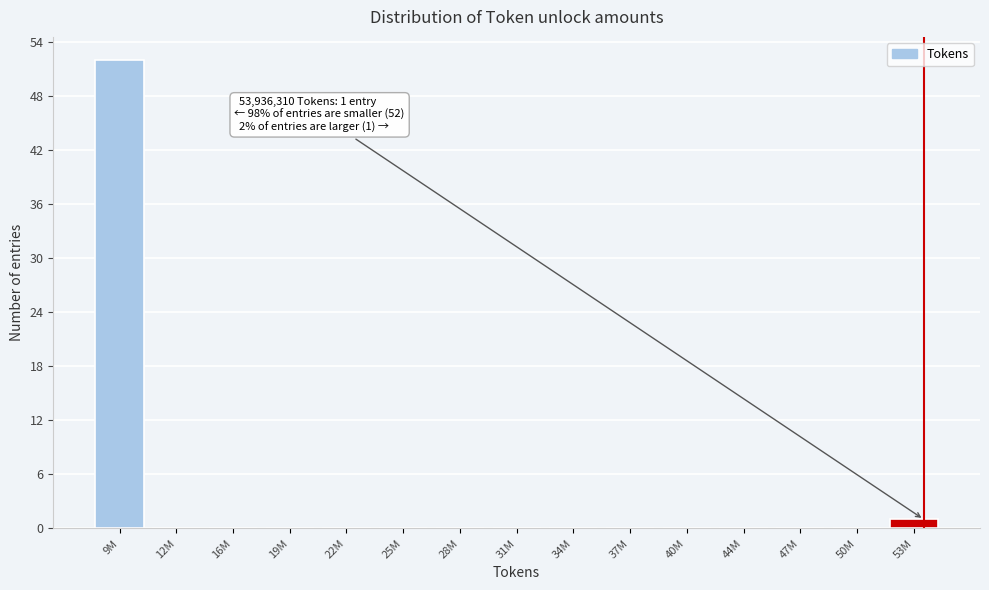

Reading left to right, list all the values displayed in this chart.

9M=52	12M=0	16M=0	19M=0	22M=0	25M=0	28M=0	31M=0	34M=0	37M=0	40M=0	44M=0	47M=0	50M=0	53M=1